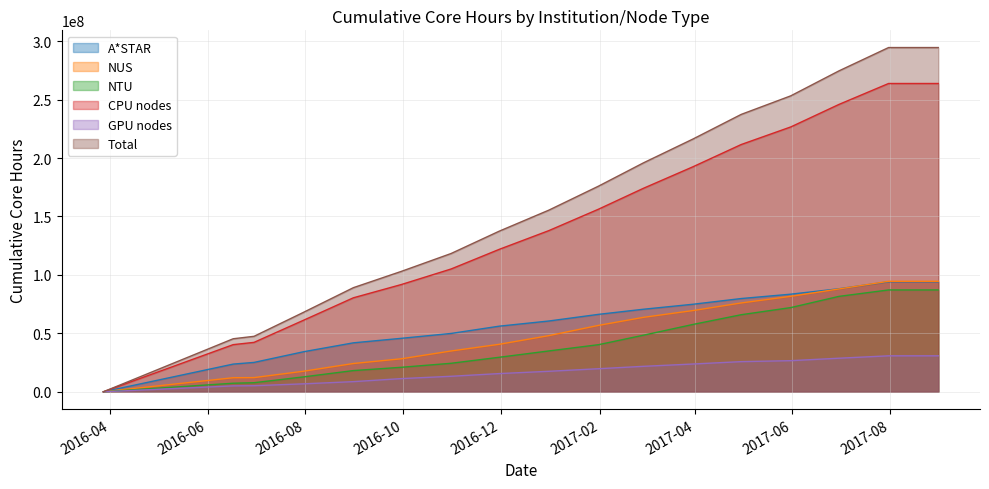

What position from the right is 2017-05-31?

4